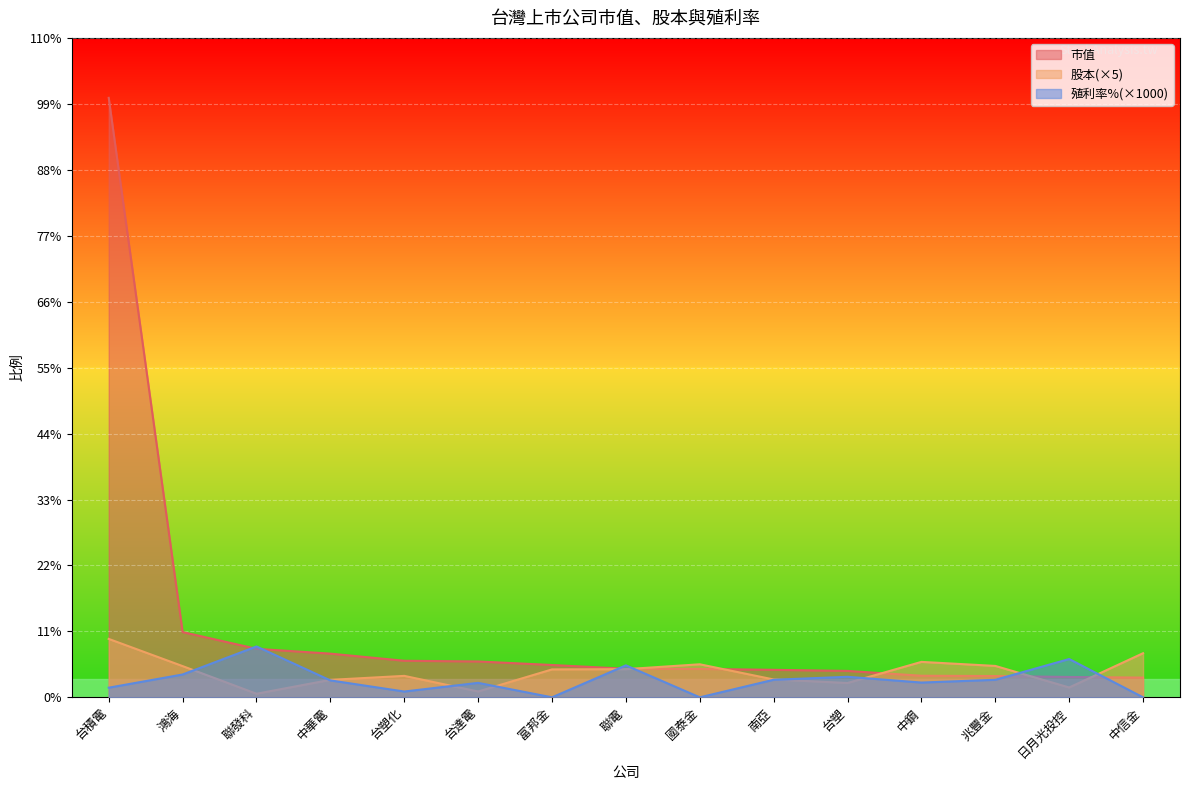

Between 鴻海 and 中信金, which series saw the biggest shift?

市值